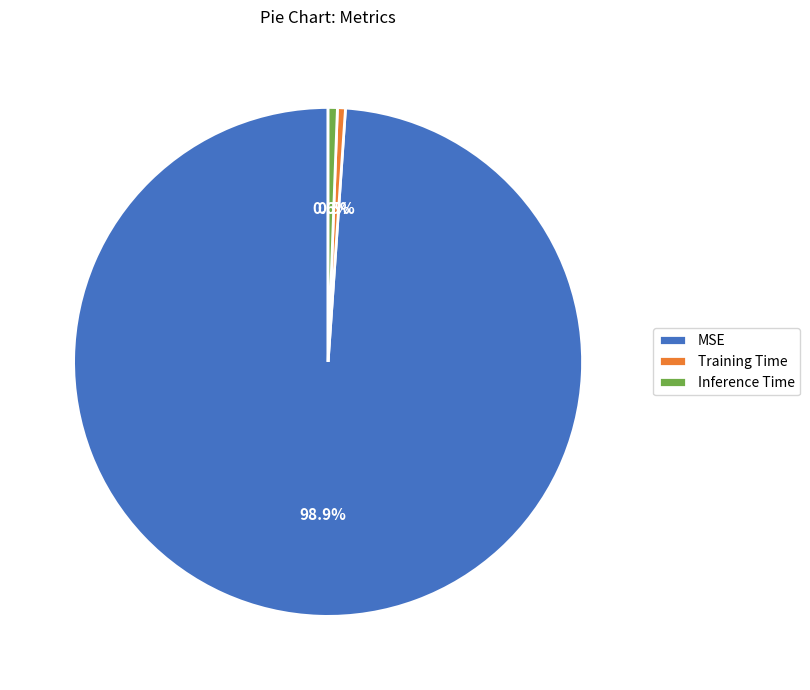

What percentage is the Inference Time slice, to the nearest percent?

1%